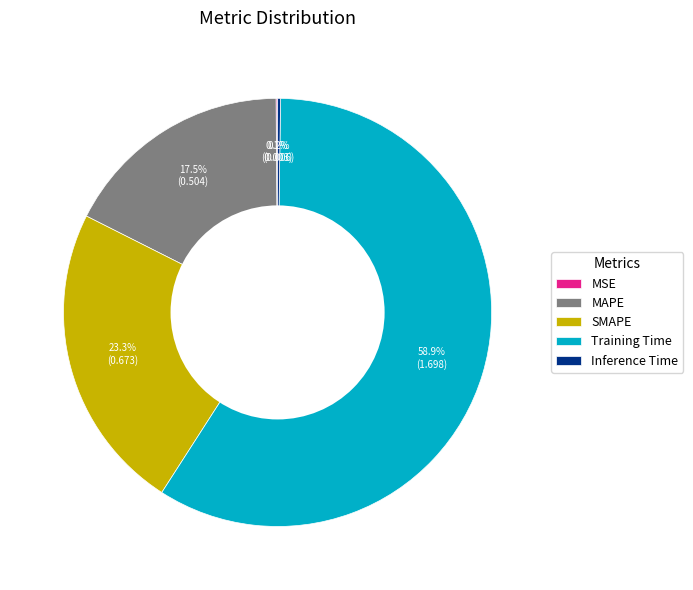

Between MAPE and Training Time, which is larger?

Training Time